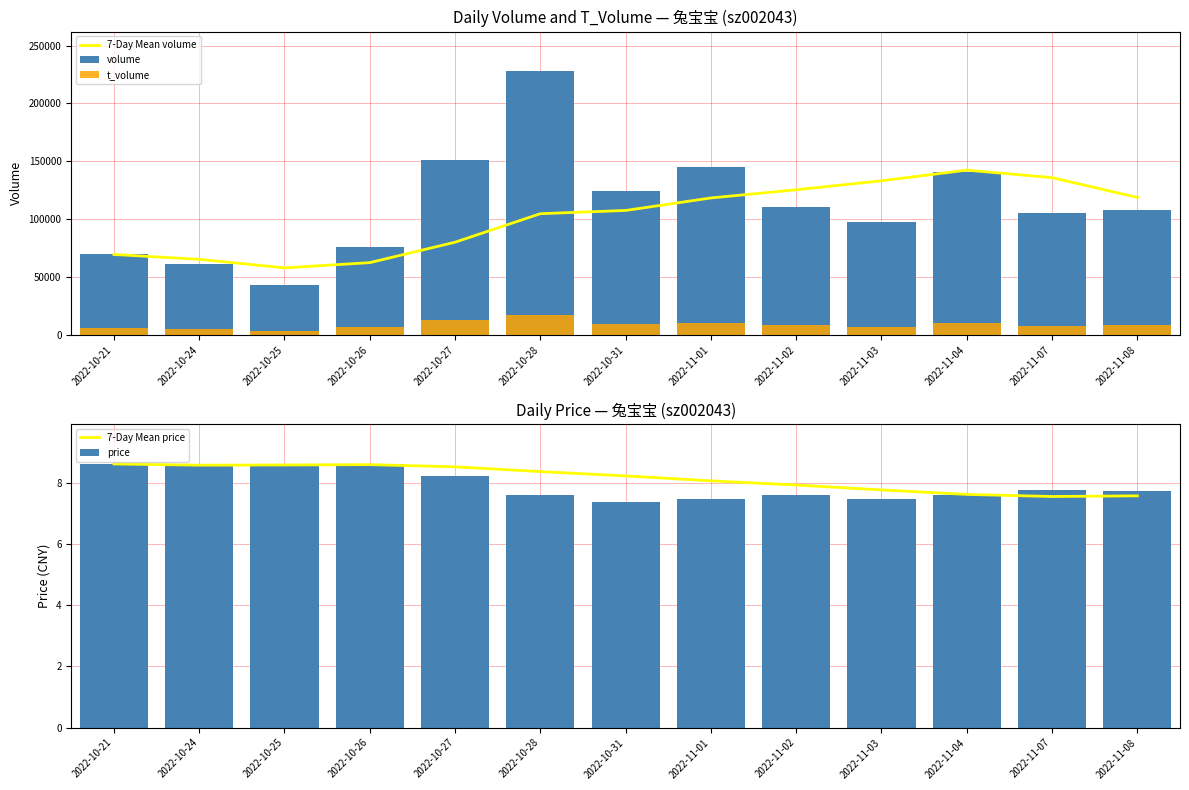

Count the number of categories in the chart.

13